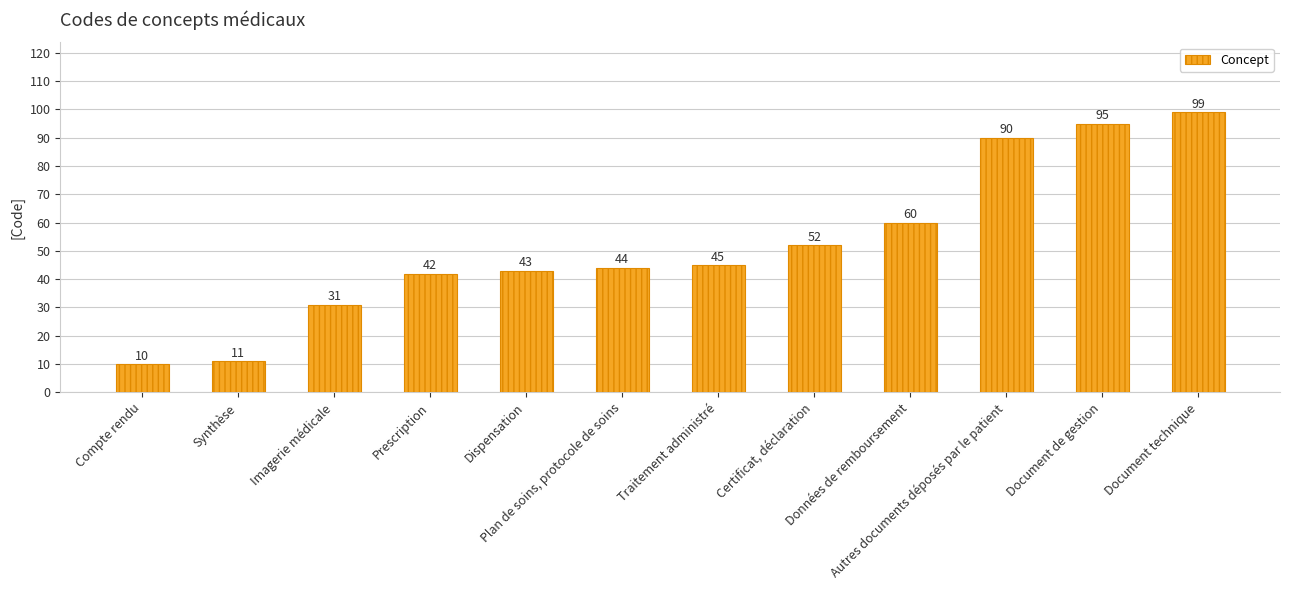

List the labels in order of value, largest first.

Document technique, Document de gestion, Autres documents déposés par le patient, Données de remboursement, Certificat, déclaration, Traitement administré, Plan de soins, protocole de soins, Dispensation, Prescription, Imagerie médicale, Synthèse, Compte rendu